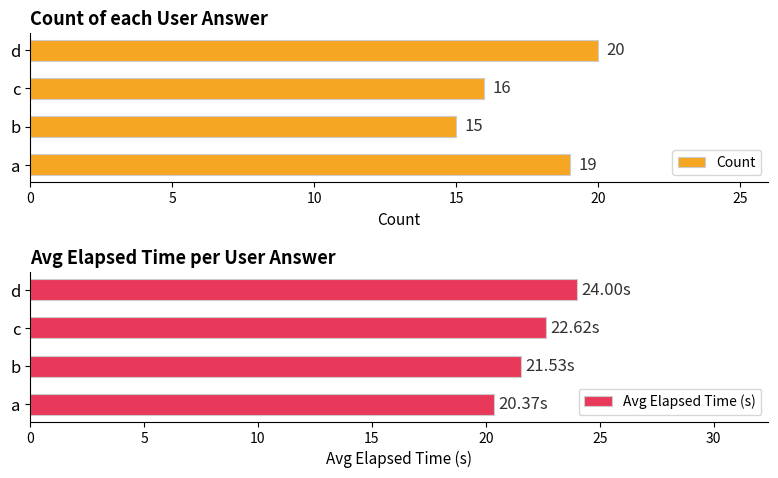

Rank the series by their average value, from lowest to highest.

Count, Avg Elapsed Time (s)